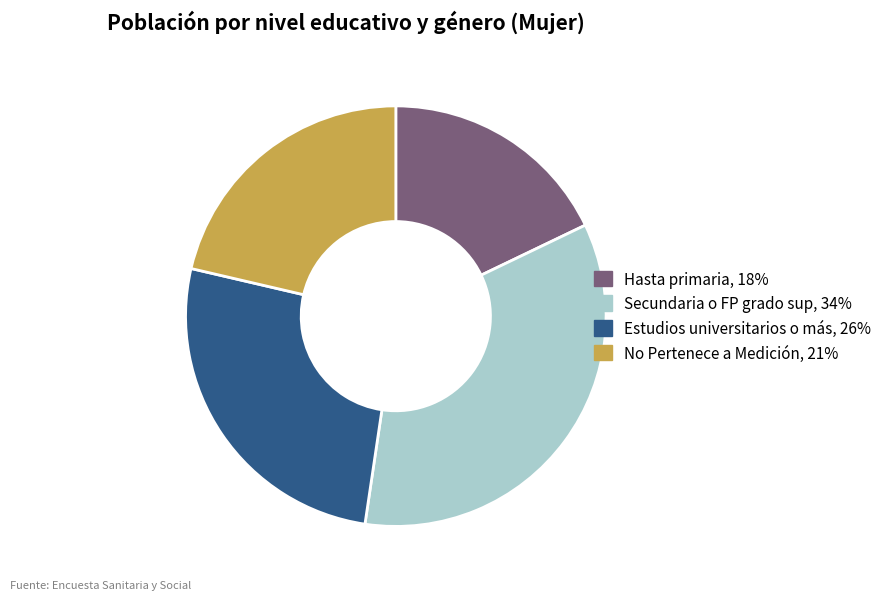

Is there a majority slice in this chart?

No